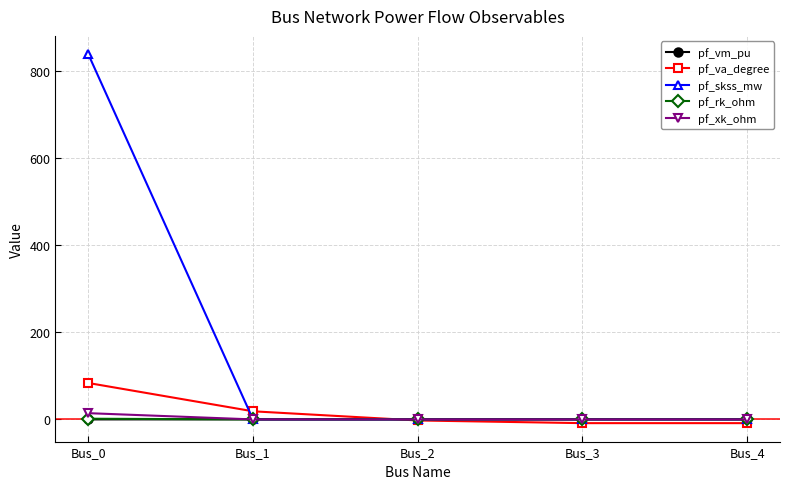

What is the maximum value shown in the chart?

838.1